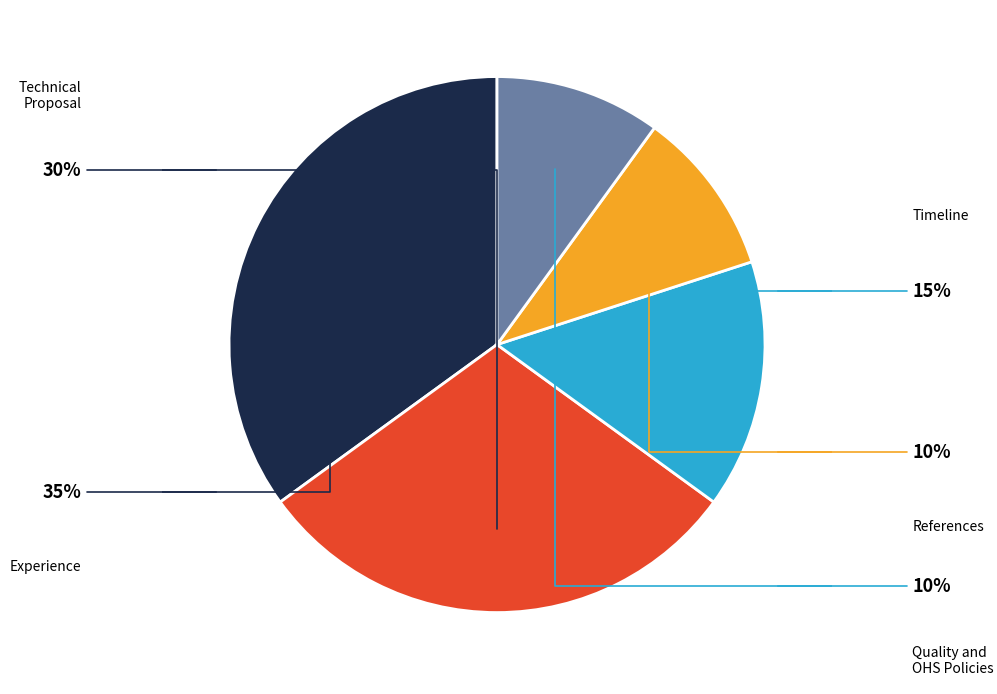

To the nearest percent, what is the average slice percentage?

20%